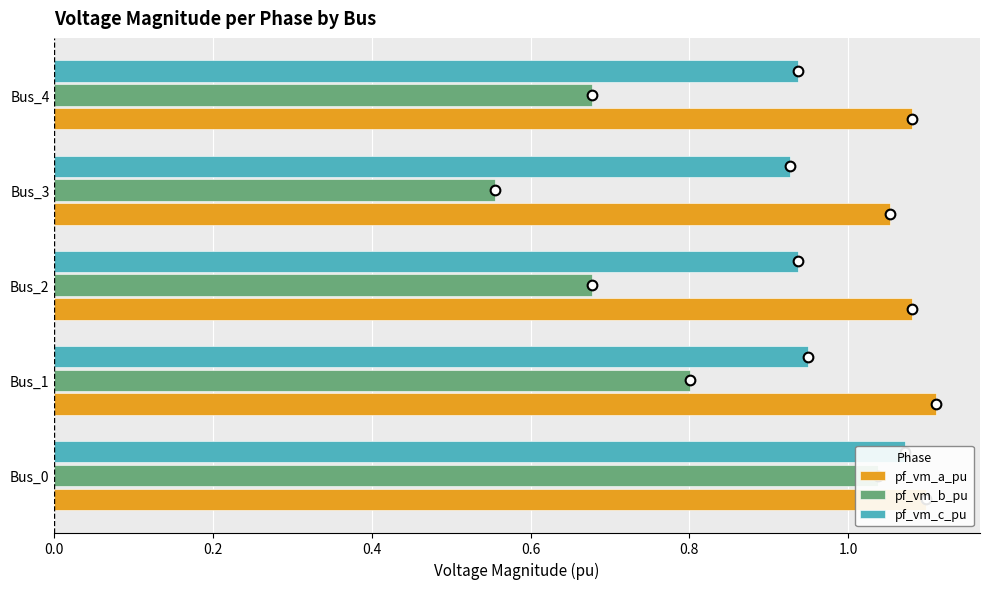

What is the highest value of the pf_vm_a_pu series?

1.1